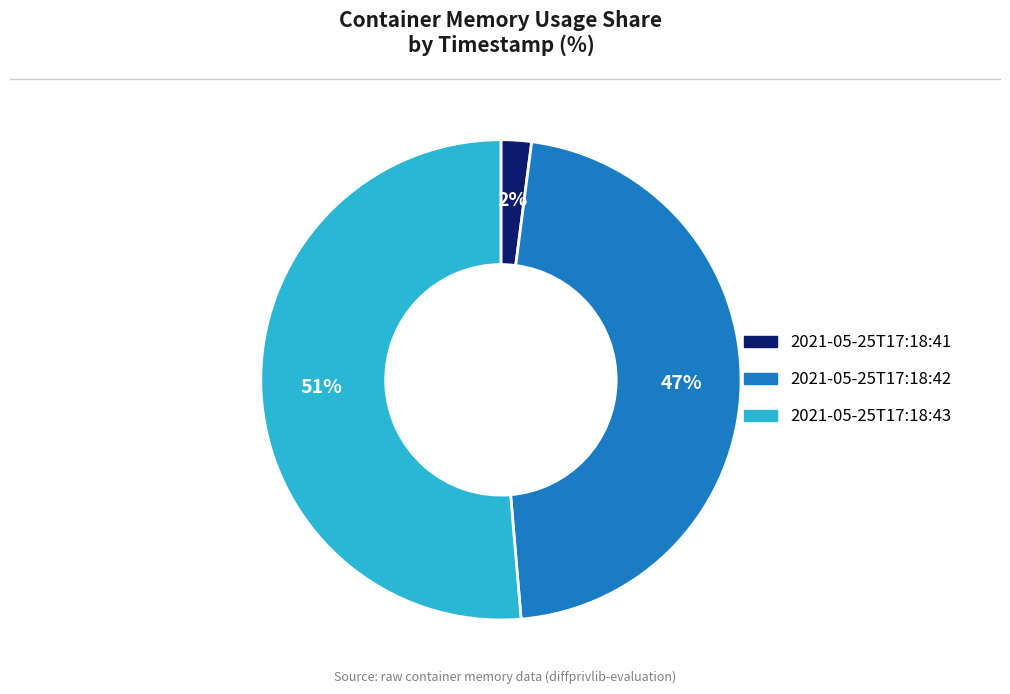

Which category has the biggest portion of the pie?

2021-05-25T17:18:43